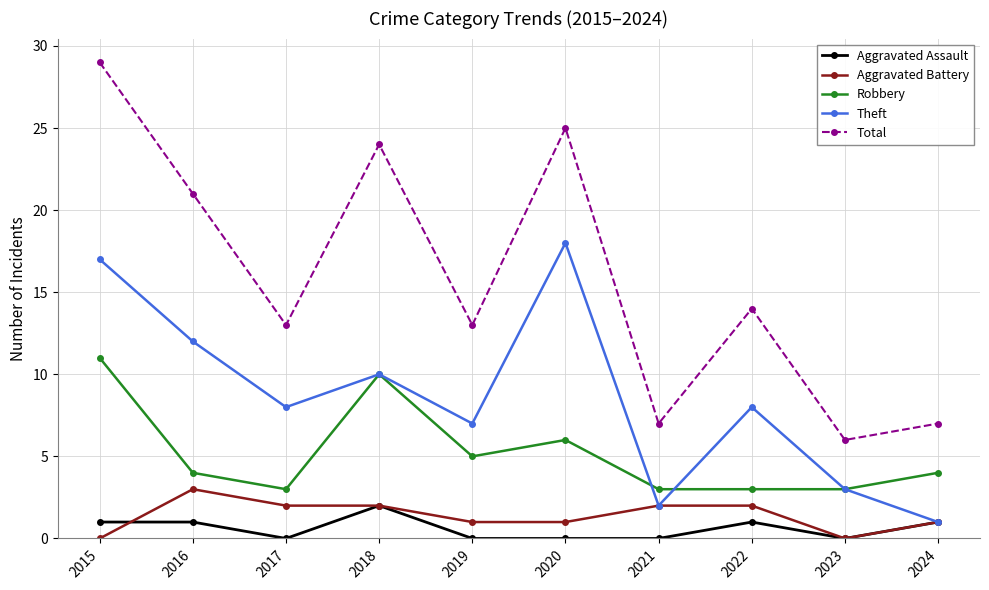

How many series are shown in this chart?

5